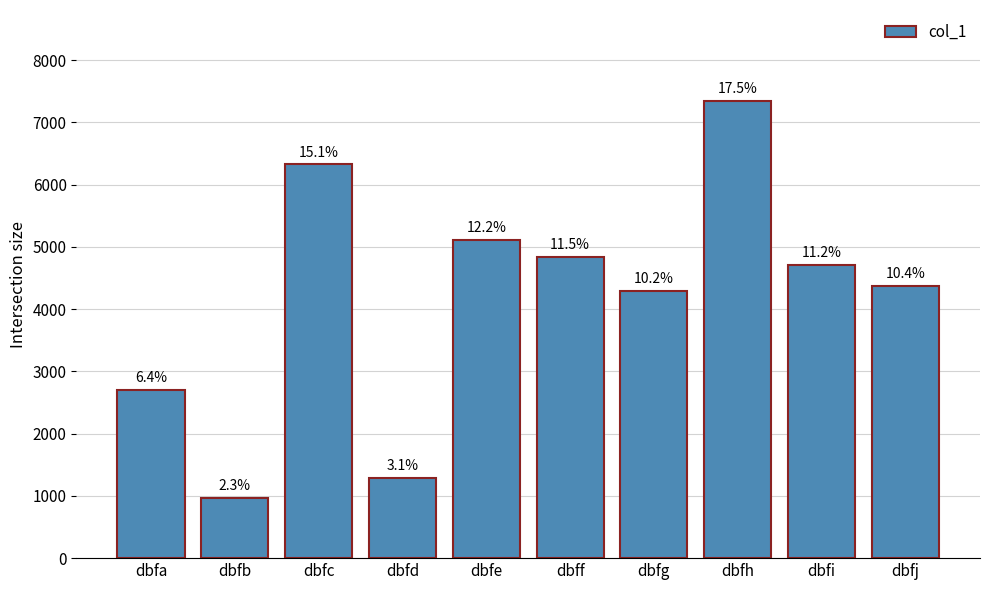

At which label is the value closest to 4154?

dbfg